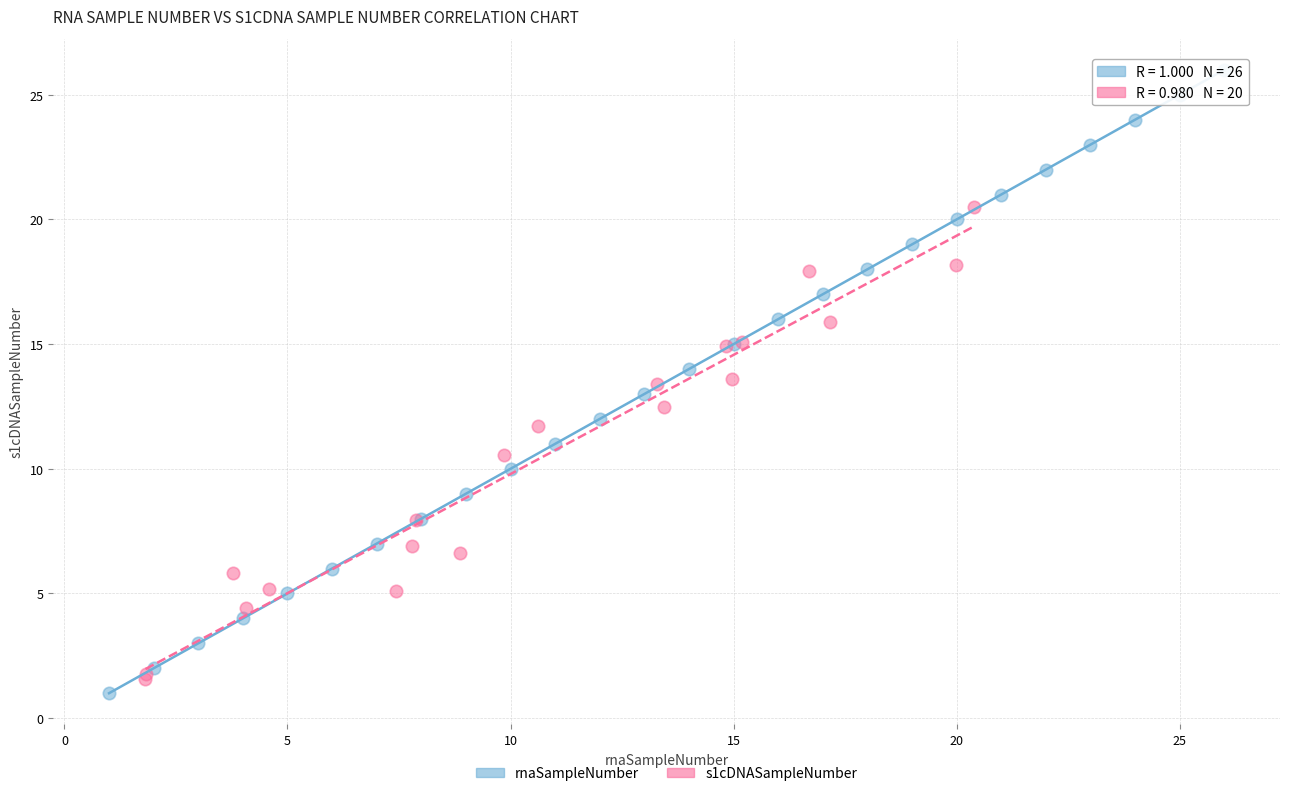

Which series has the largest Y range (max minus min)?

rnaSampleNumber